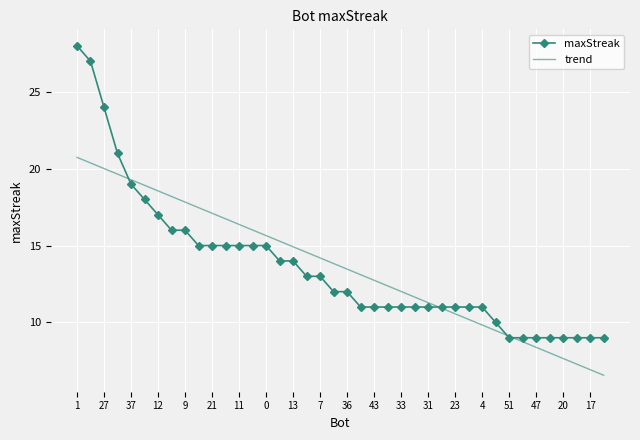

Which series has the widest spread of values?

maxStreak